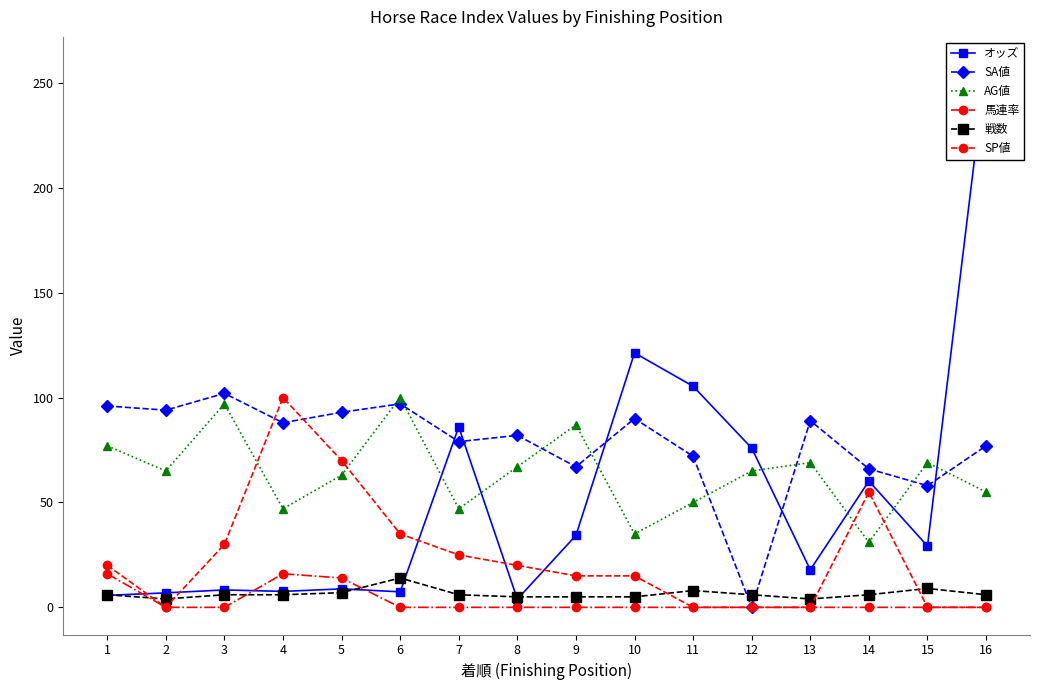

Count the number of data series in this chart.

6